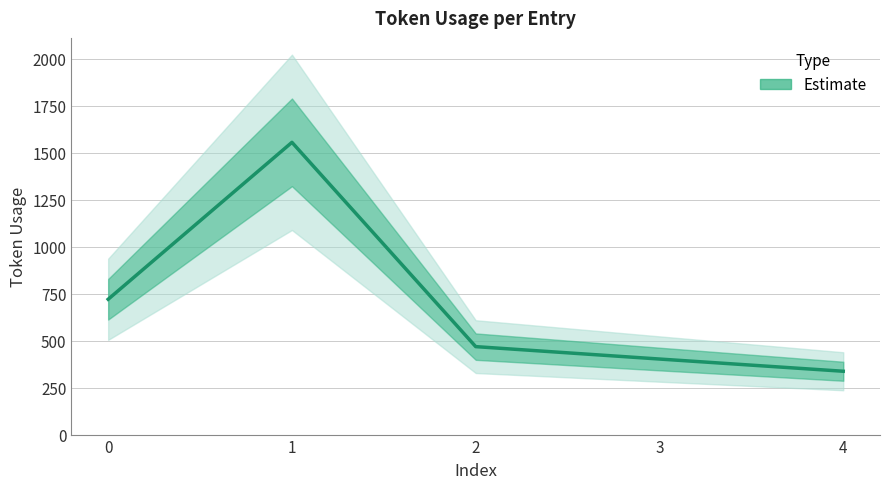

Reading left to right, extract all data points from this chart.

720	1555	468	402	337